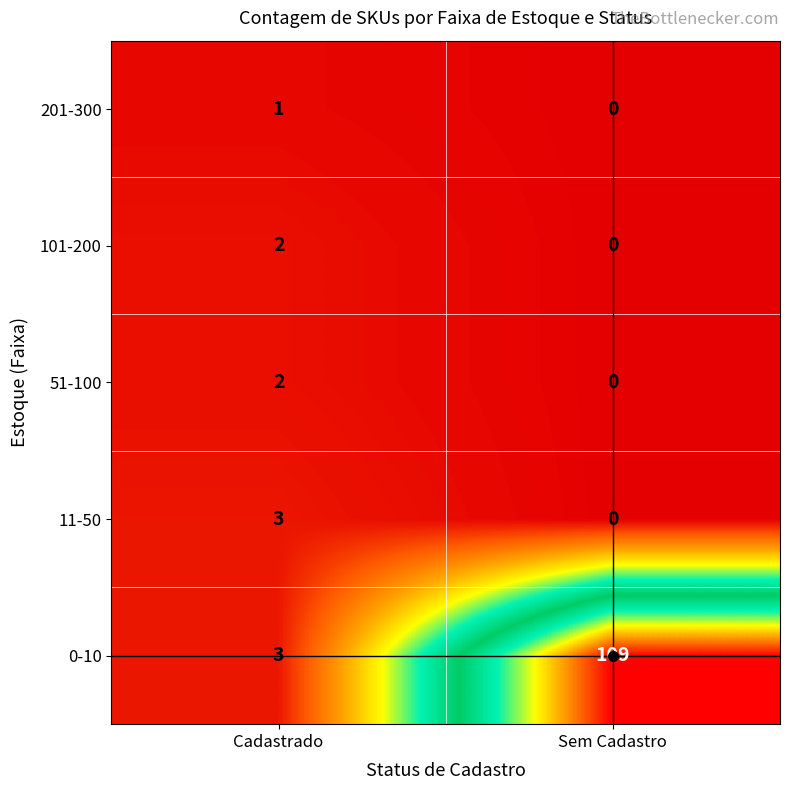

What is the spread (max minus min) of values at Sem Cadastro?

109